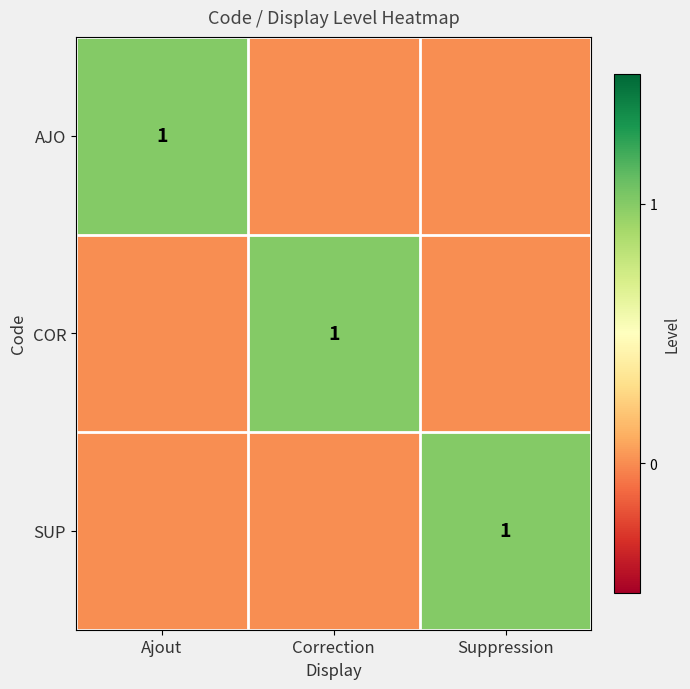

The SUP series shows 1 at Suppression. True or false?

True